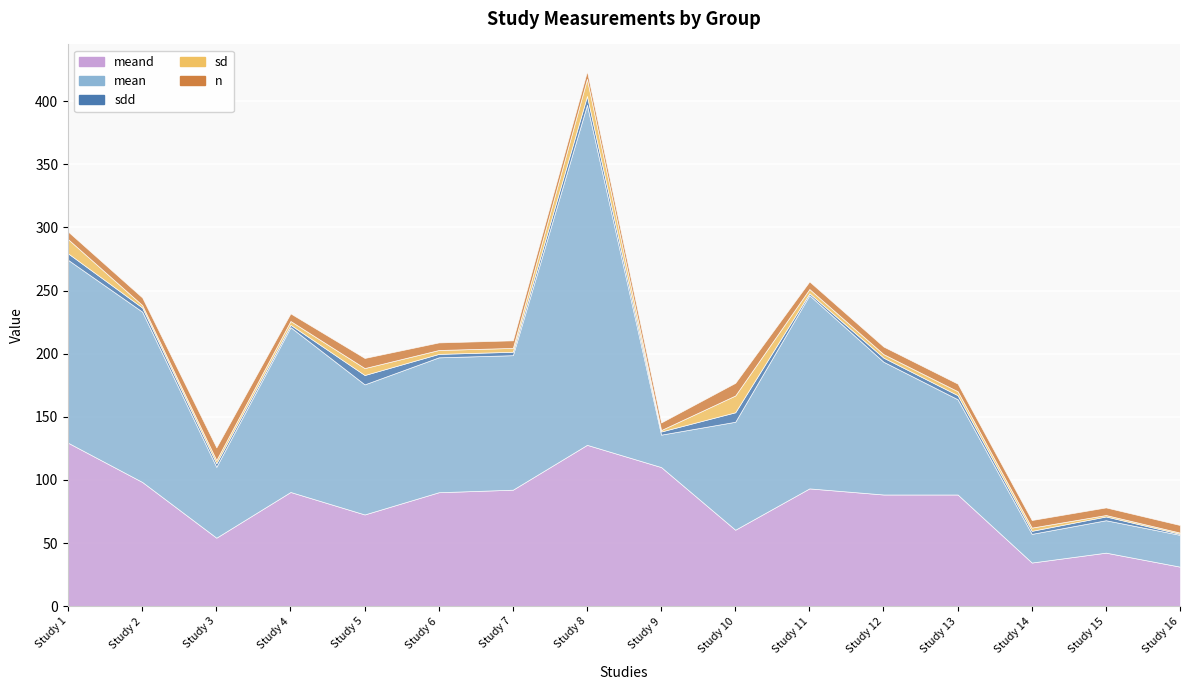

What is the value of the sdd point at the 3rd from the left?

2.8